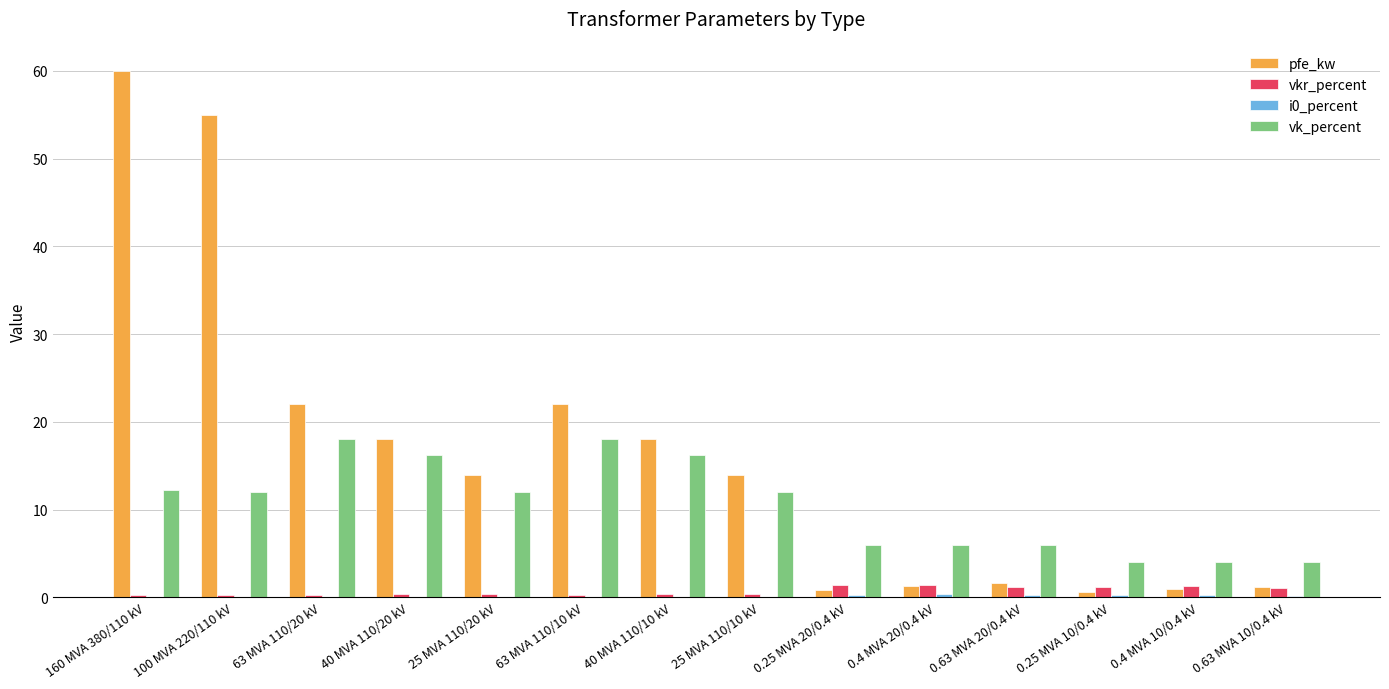

At which category does the chart reach its peak across all series?

160 MVA 380/110 kV